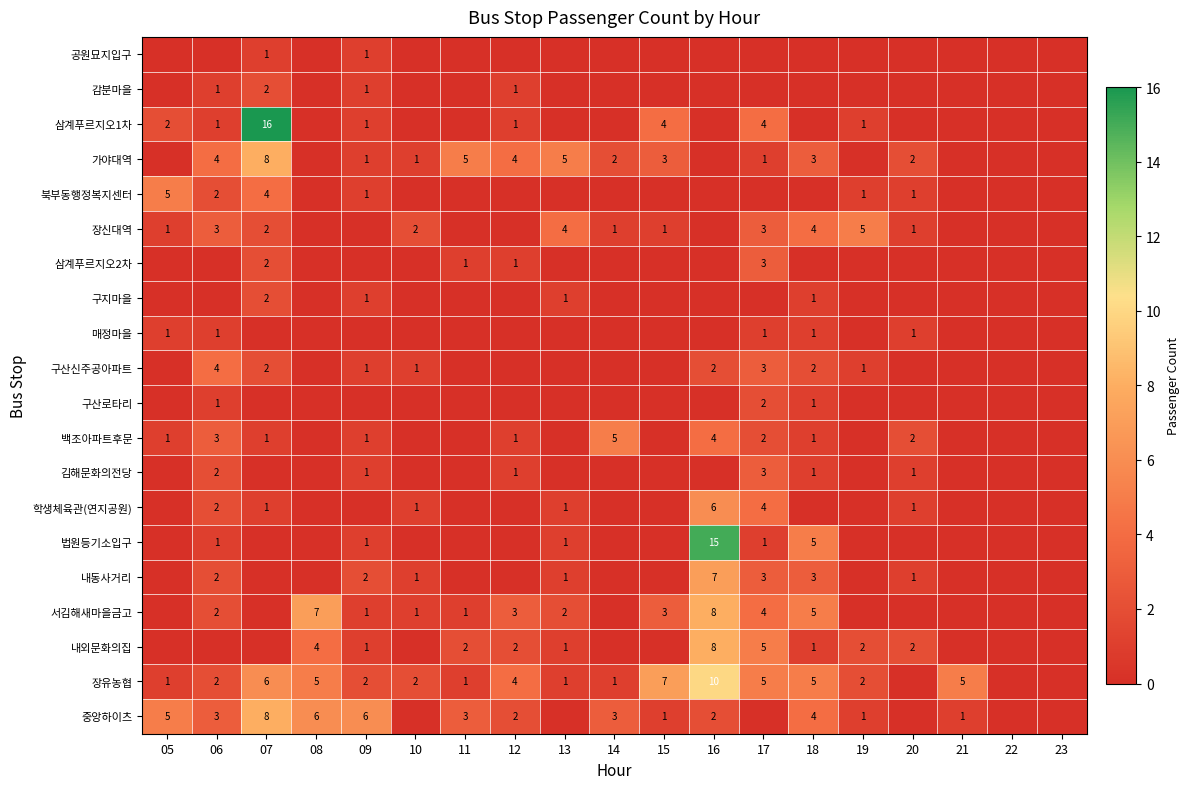

At which category is the sum across all series the highest?

16